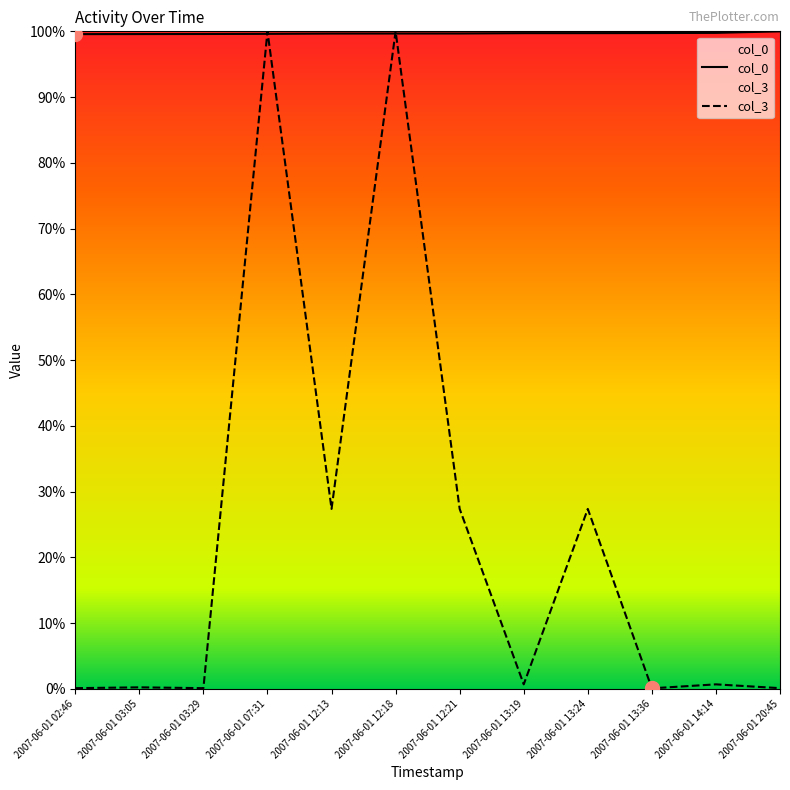

What is the minimum value for col_3?

0.1